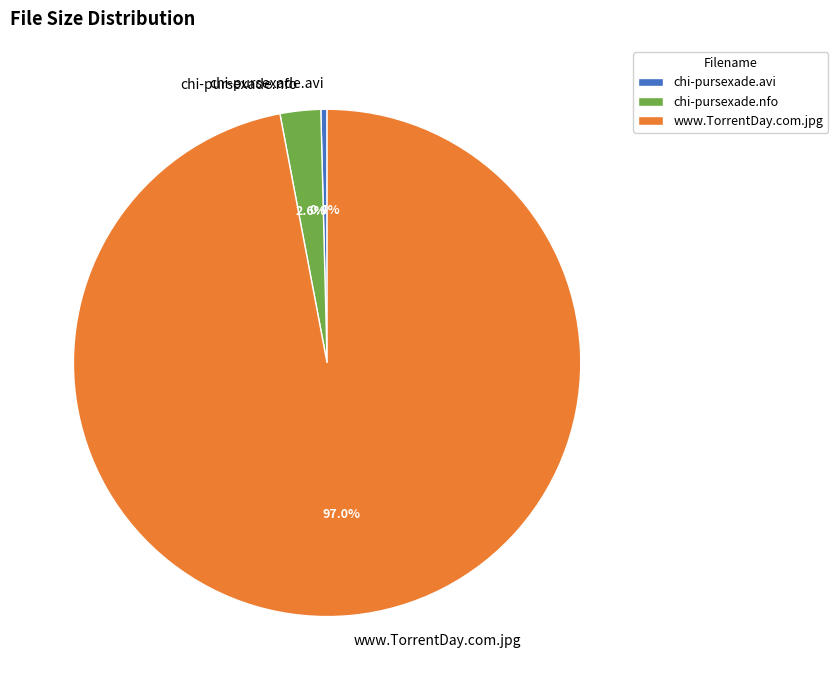

To the nearest percent, what is the difference between the largest and smallest slice percentages?

97%